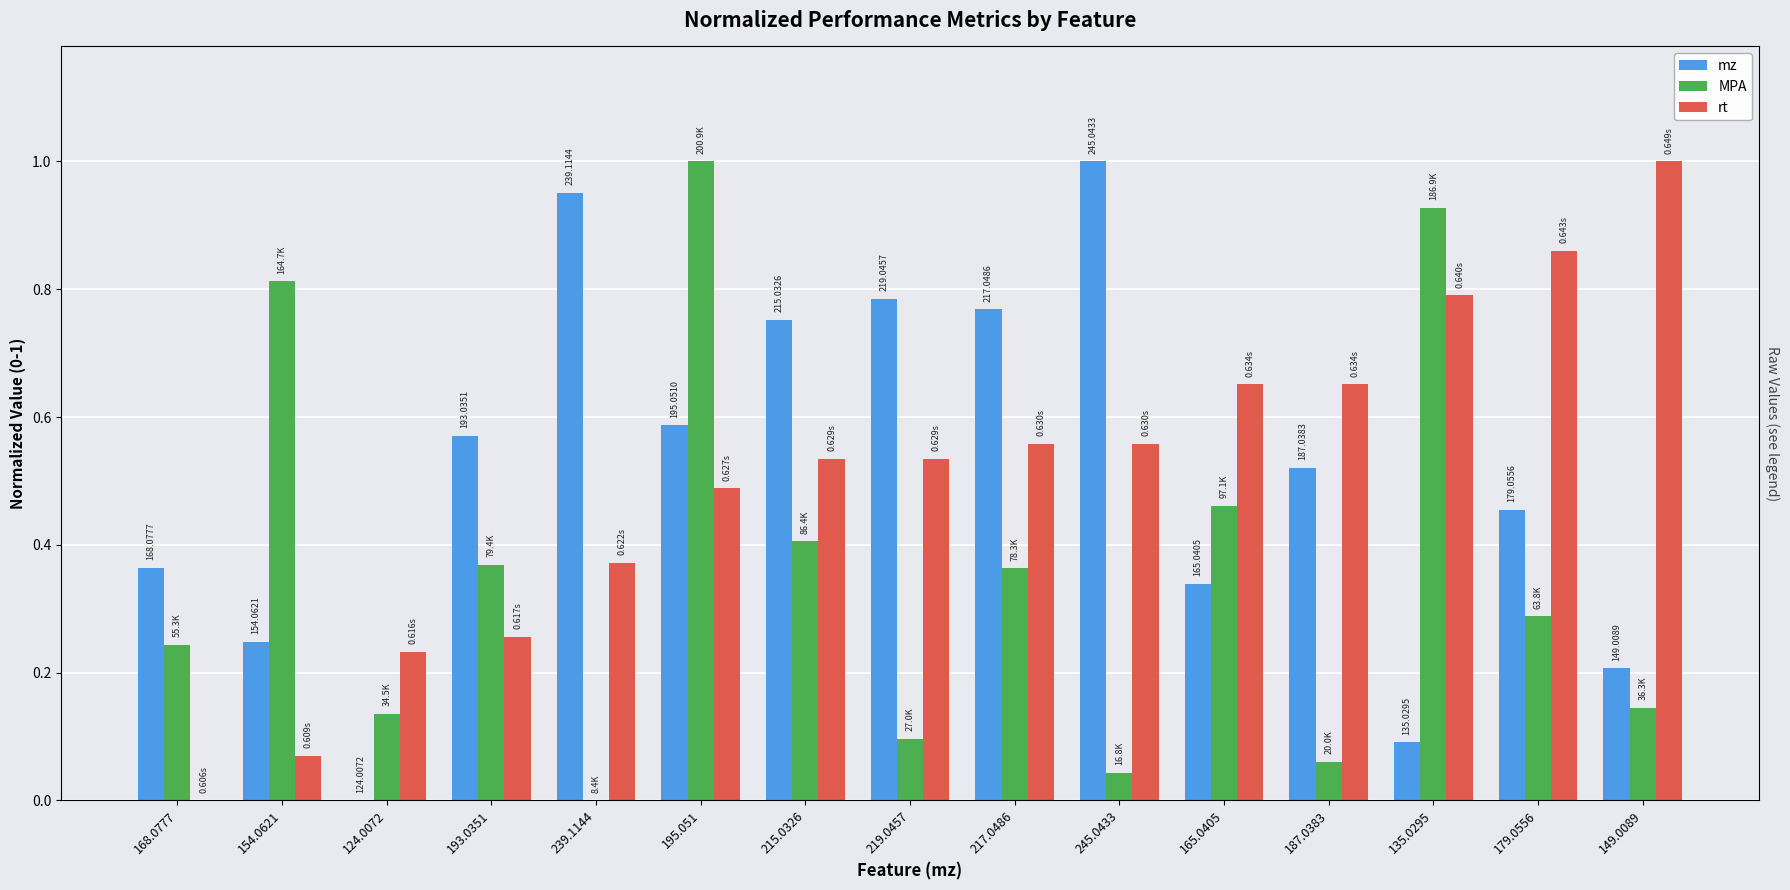

List the series in order of their peak value, lowest first.

mz, MPA, rt